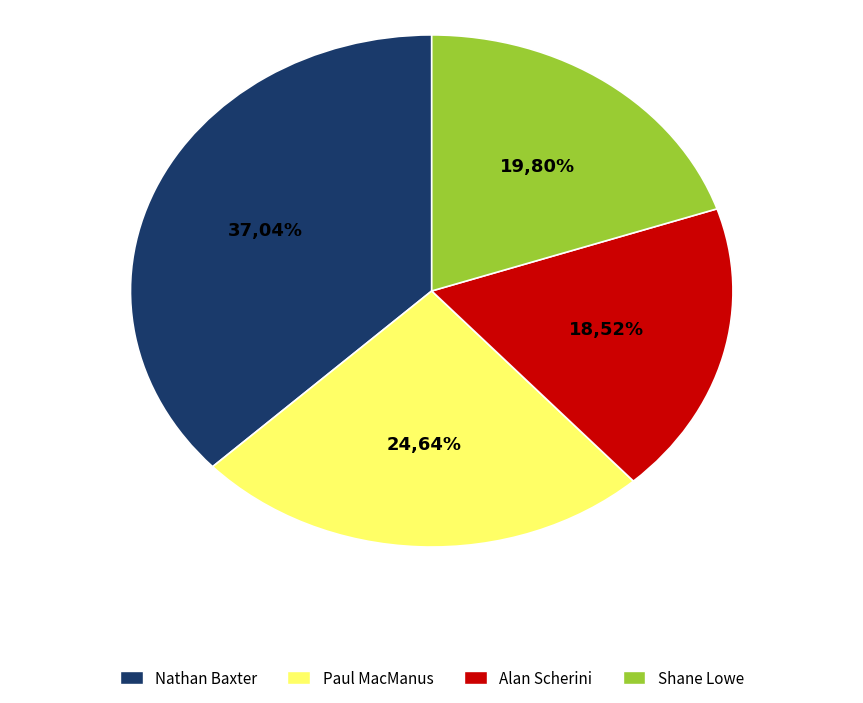

Rank the categories by value from highest to lowest.

Nathan Baxter, Paul MacManus, Shane Lowe, Alan Scherini